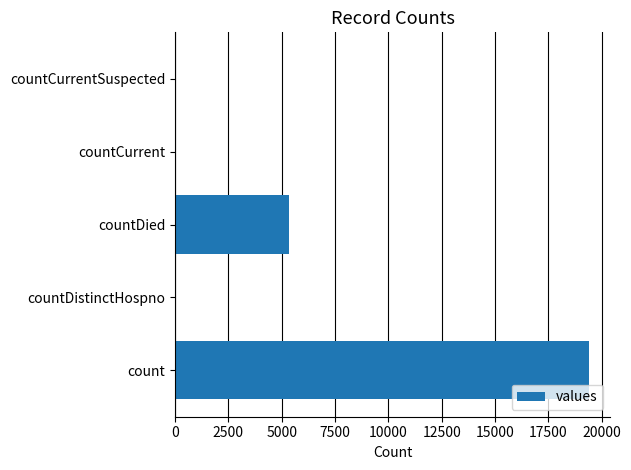

Between countDied and countCurrent, which is larger?

countDied